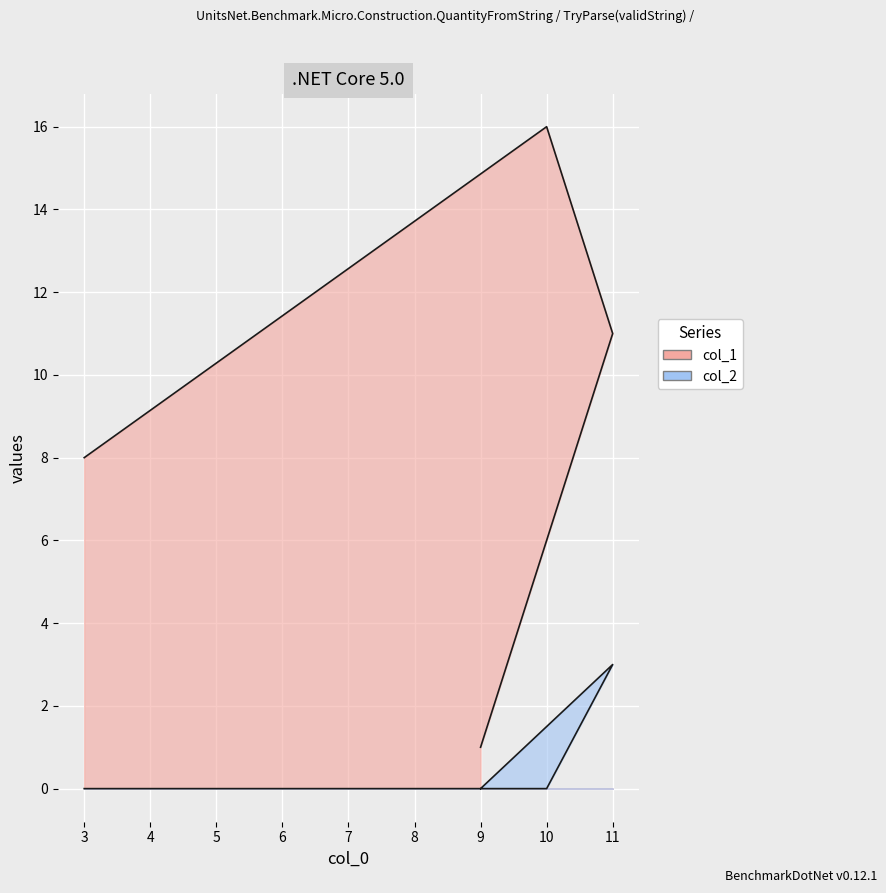

Where is the first local maximum for col_2?

11